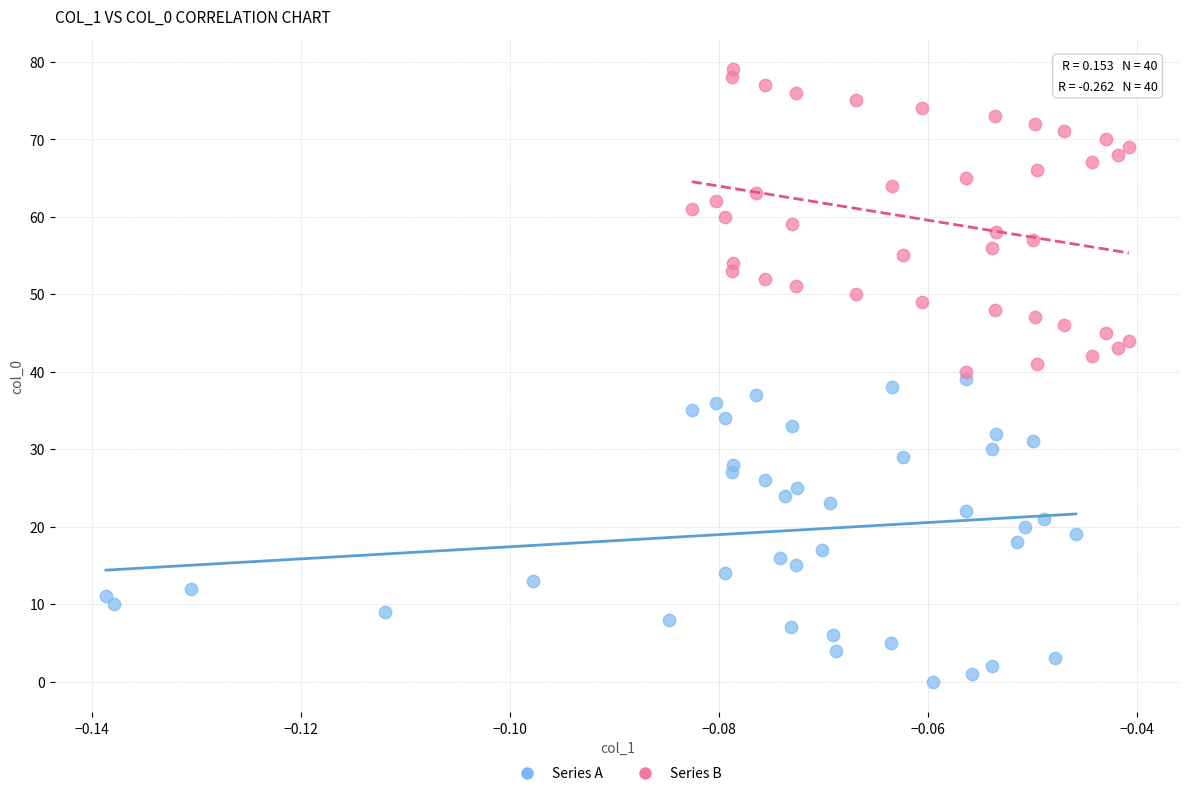

Which series contains the highest Y value?

Series B